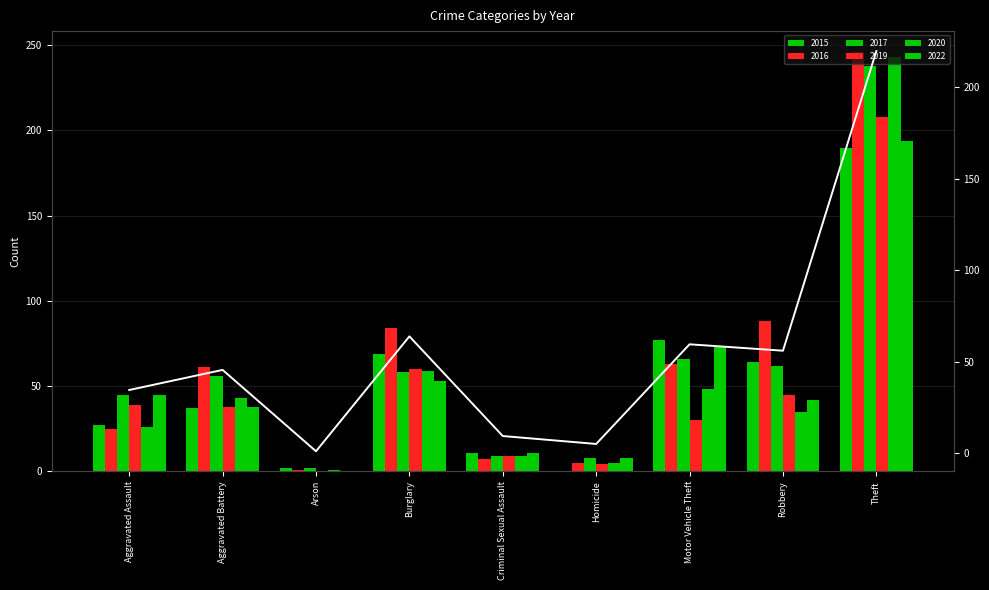

How many values are below 45?

4